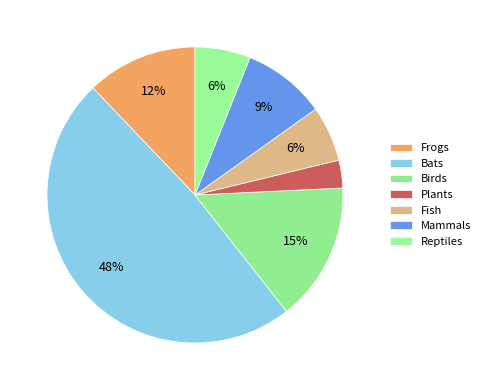

True or false: Bats accounts for 62% of the total.

False